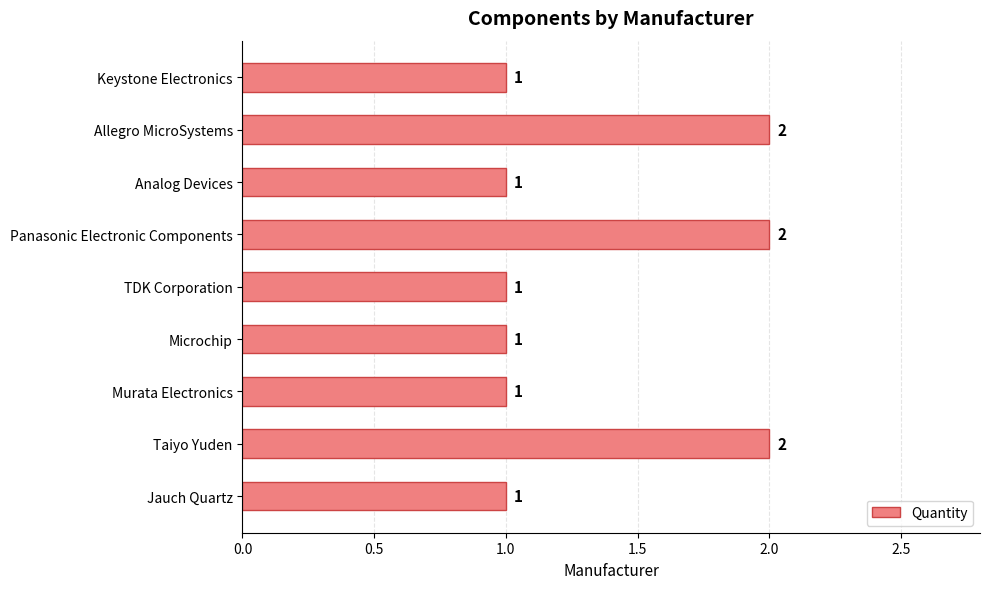

Are the bars horizontal?

Yes